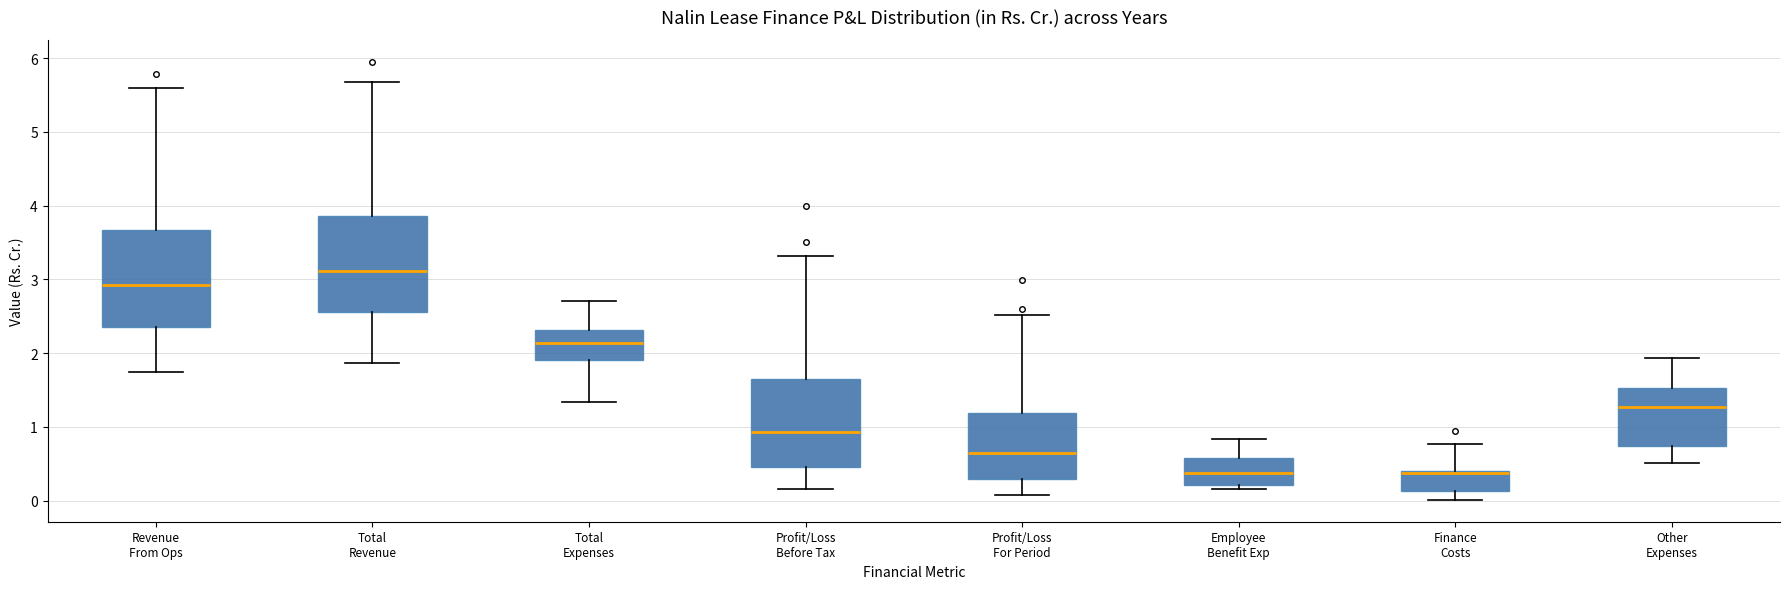

Where is the upper edge of the box for Profit/Loss Before Tax on the y-axis? The values are not printed on the chart, so give them approximately, as read against the axis.

1.6